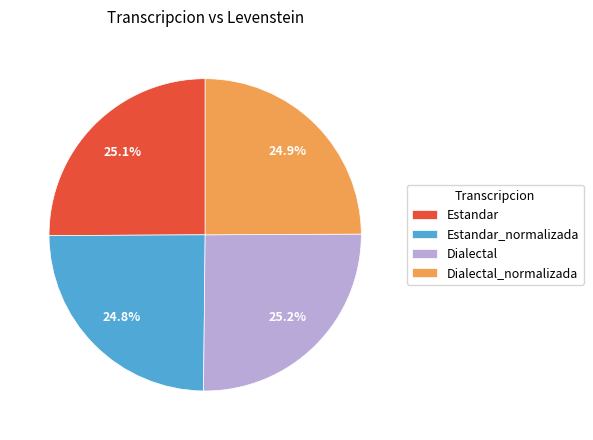

The Dialectal slice represents 12% of the pie. True or false?

False